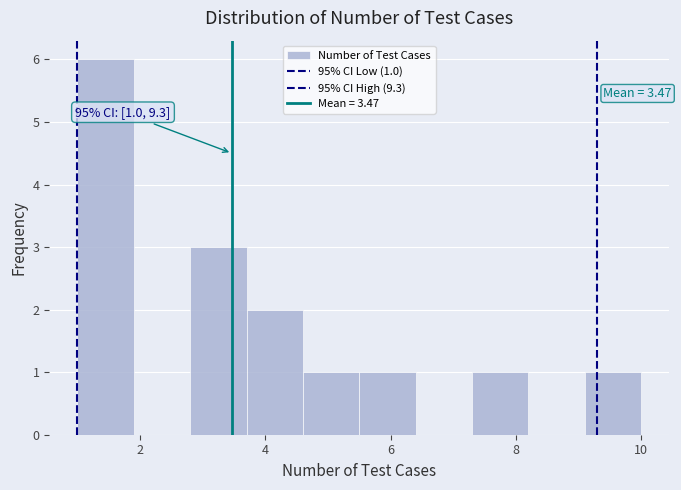

Which range on the x-axis has the tallest bar?

1.0 to 1.9